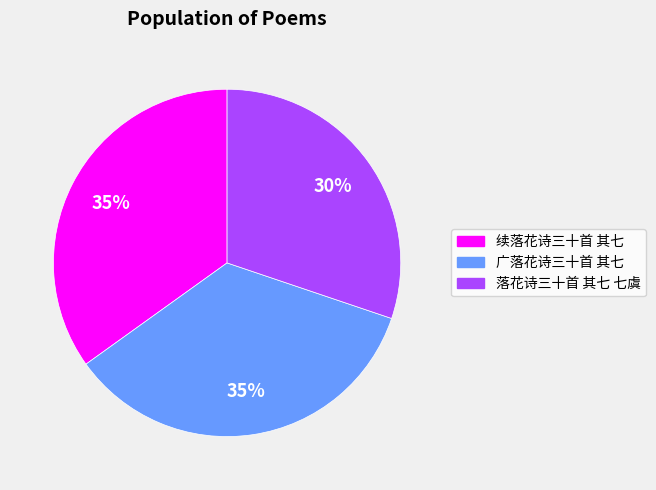

True or false: 续落花诗三十首 其七 accounts for 35% of the total.

True